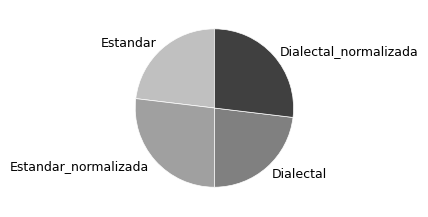

How many slices are in this pie chart?

4